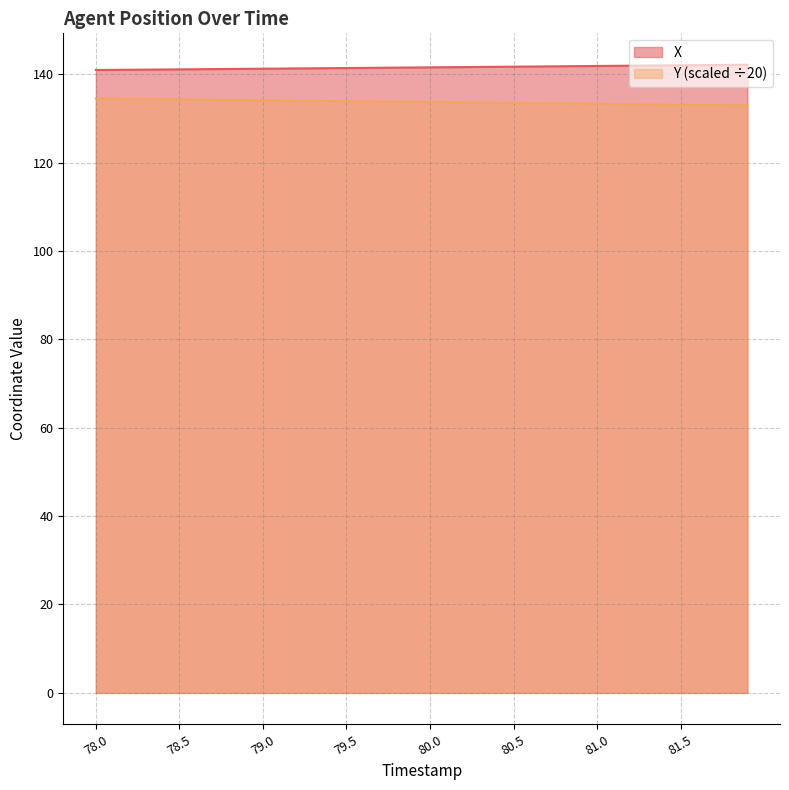

How many values in the Y series are below 133?

2